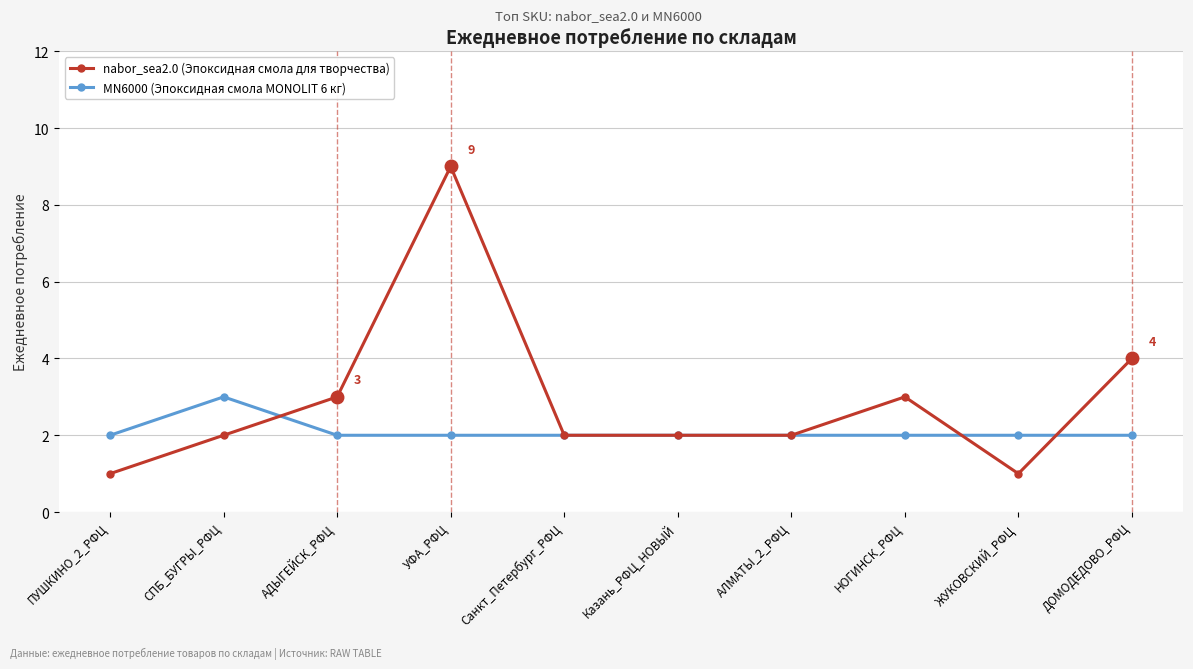

What is the value of the MN6000 (Эпоксидная смола MONOLIT 6 кг) point at the 5th from the left?

2